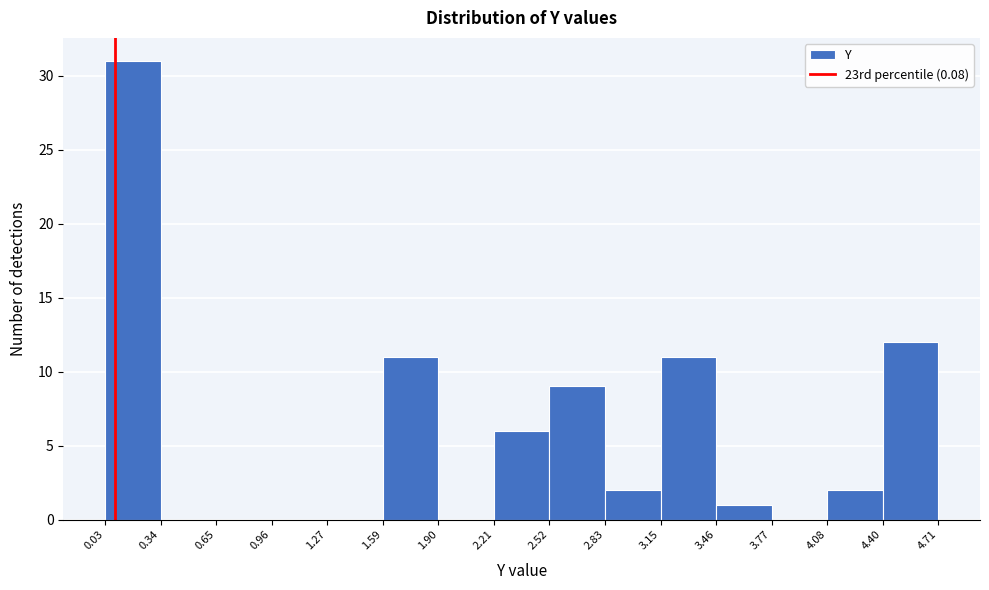

Reading left to right, transcribe this chart: for each bar, give the range it covers on the x-axis and its height. The values are not printed on the chart, so give them approximately, as read against the axis.

0.03 to 0.34: 31
0.34 to 0.65: 0
0.65 to 0.96: 0
0.96 to 1.27: 0
1.27 to 1.59: 0
1.59 to 1.90: 11
1.90 to 2.21: 0
2.21 to 2.52: 6
2.52 to 2.83: 9
2.83 to 3.15: 2
3.15 to 3.46: 11
3.46 to 3.77: 1
3.77 to 4.08: 0
4.08 to 4.40: 2
4.40 to 4.71: 12